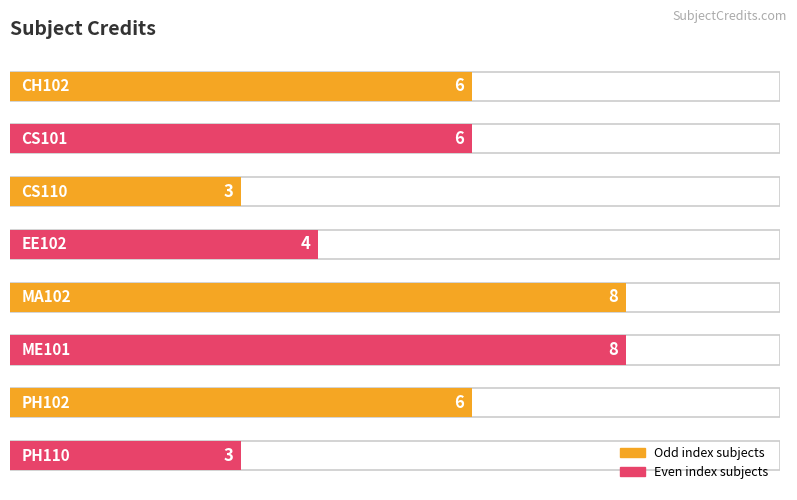

Reading left to right, list all the values displayed in this chart.

6	6	3	4	8	8	6	3